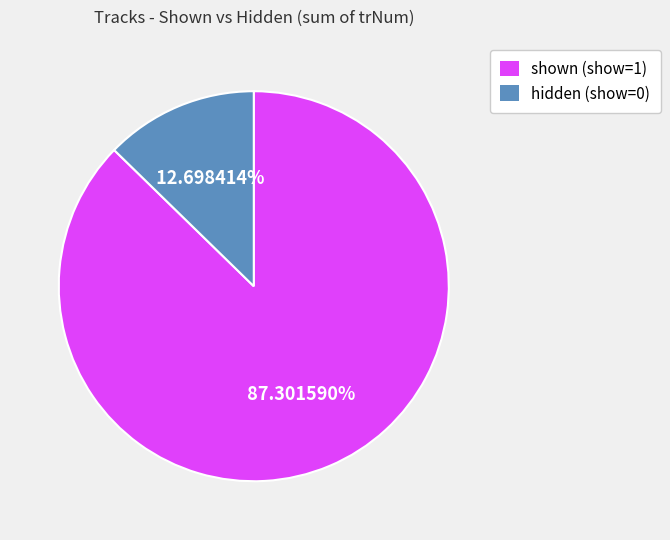

Is there any slice that represents more than half of the pie?

Yes